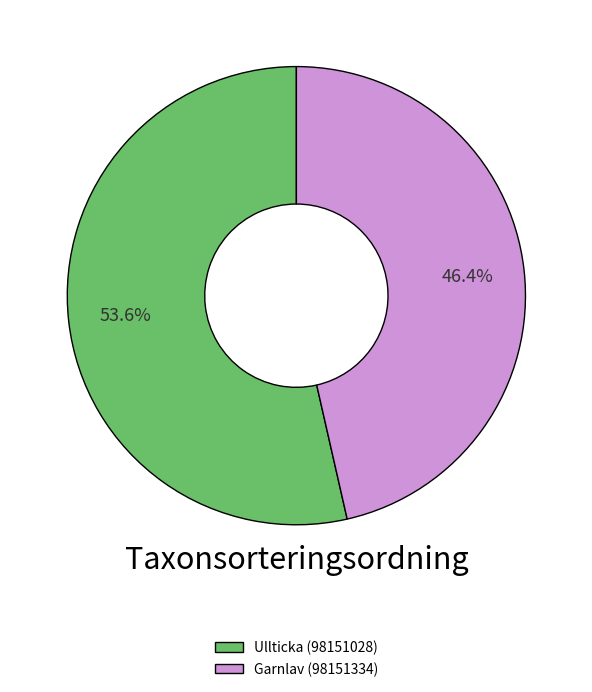

Approximately how many times larger is the value at Garnlav (98151334) compared to Ullticka (98151028)?

0.9